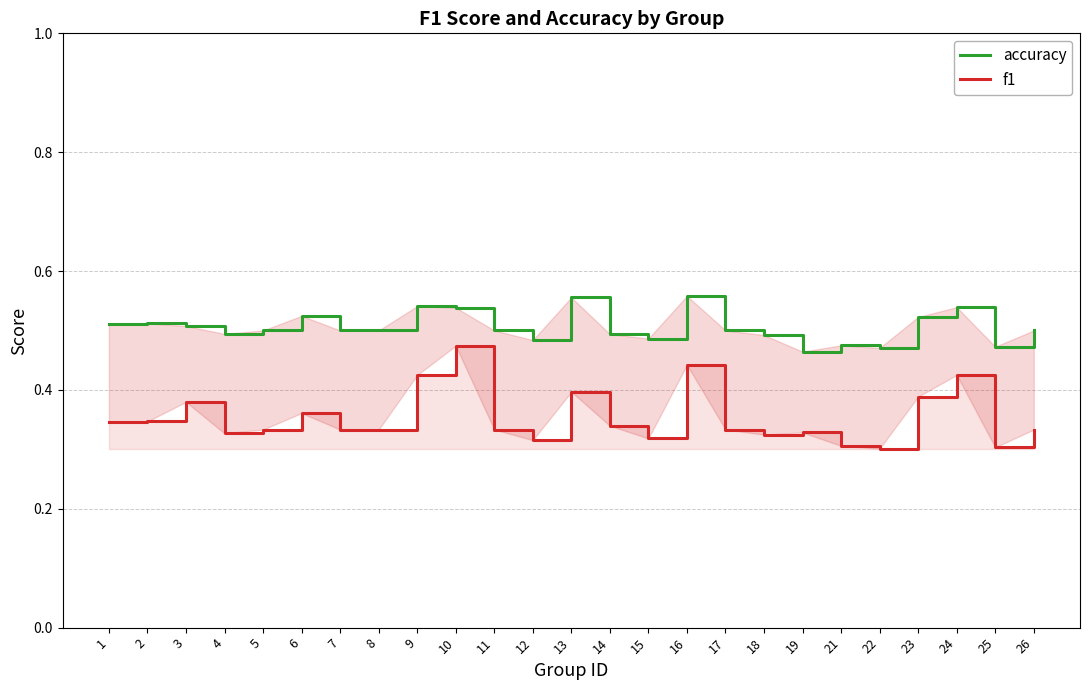

Rank the series by their average value, from highest to lowest.

accuracy, f1